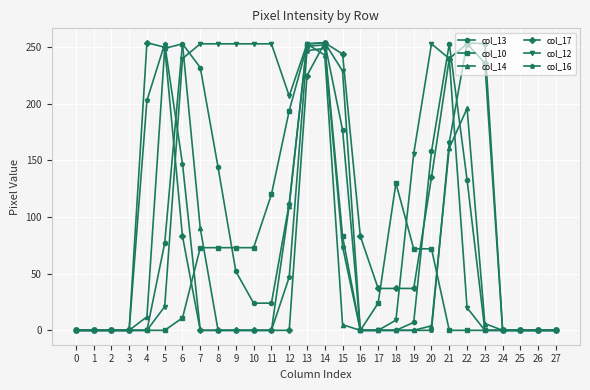

The value of col_17 at 6 is 83. True or false?

True